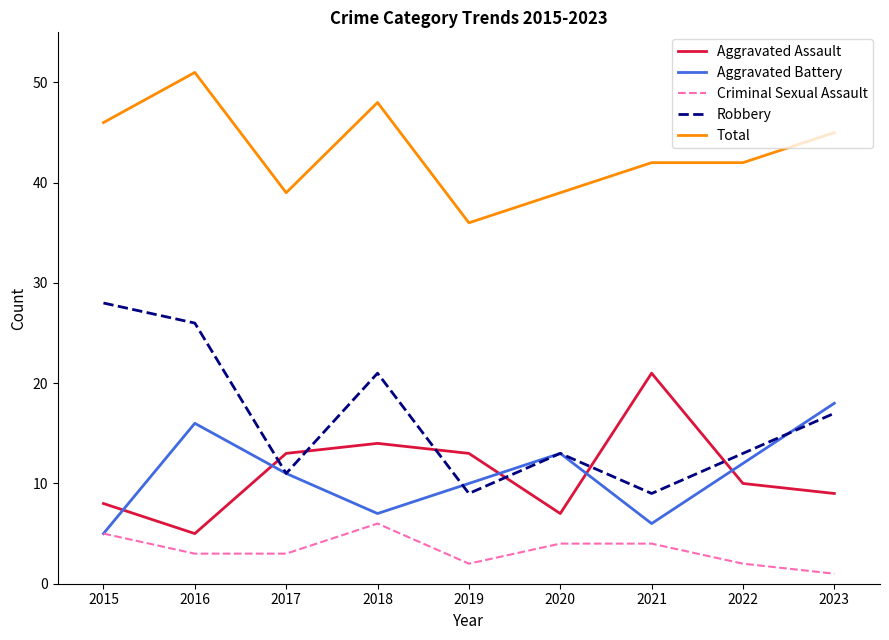

True or false: Robbery and Total intersect in this chart.

False